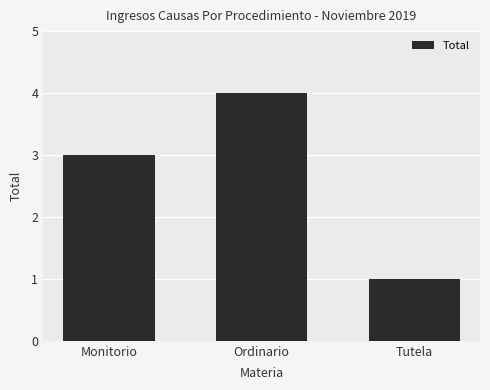

How many values are between 1 and 4?

3